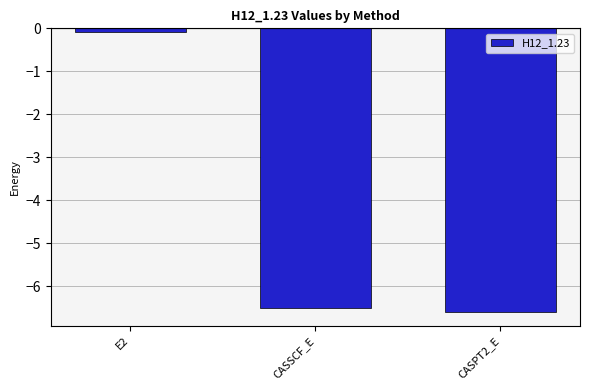

Reading right to left, what are all the values shown in this chart?

CASPT2_E=-6.6	CASSCF_E=-6.5	E2=-0.1